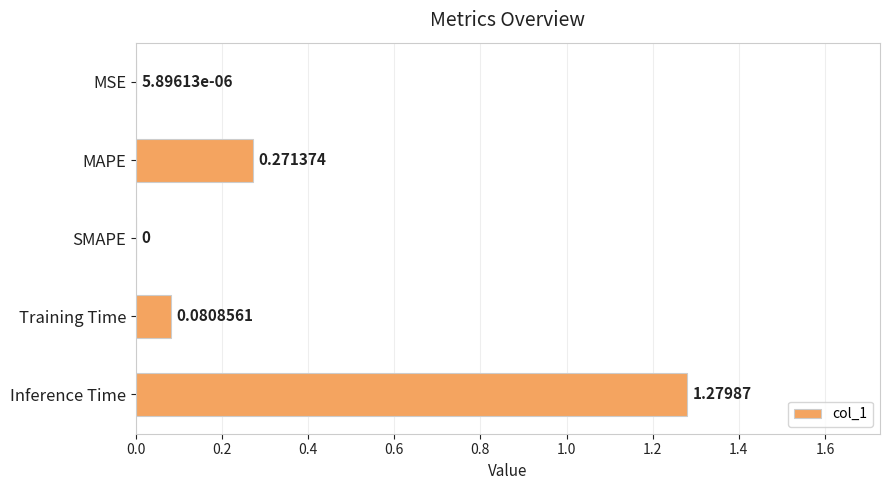

Where is the data nearest to the value 0?

SMAPE